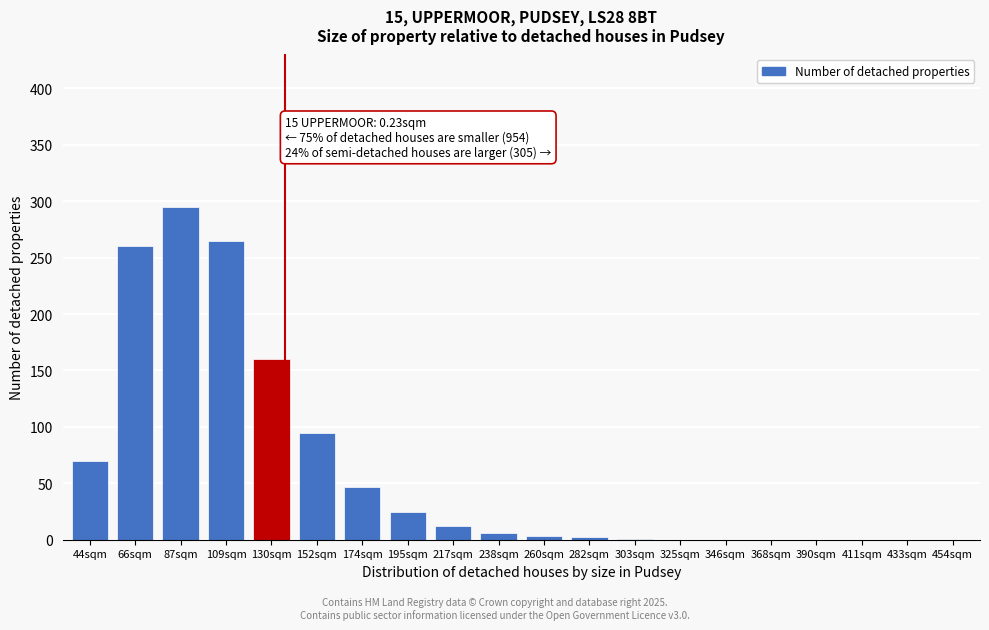

What is the sum of all values?

1241